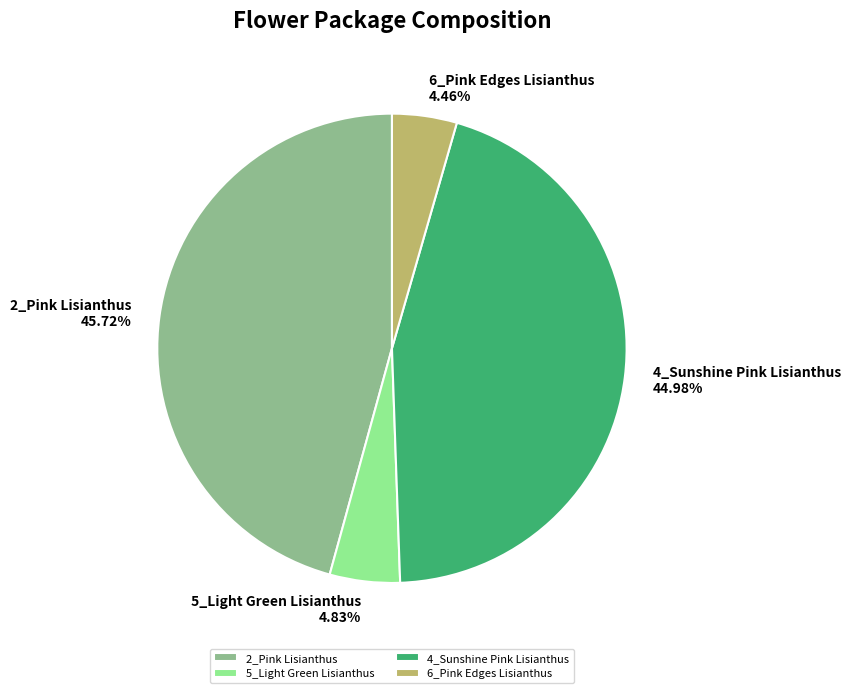

Which slice is the largest?

2_Pink Lisianthus